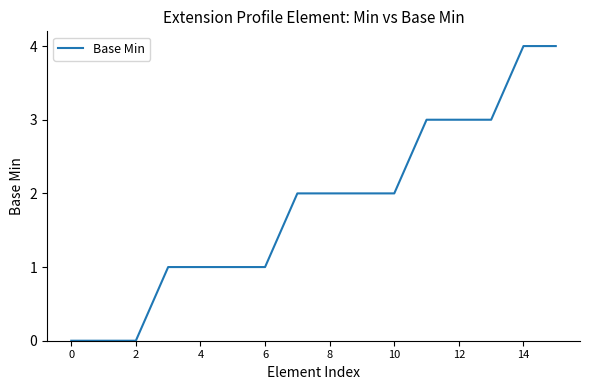

What is the greatest value displayed?

4